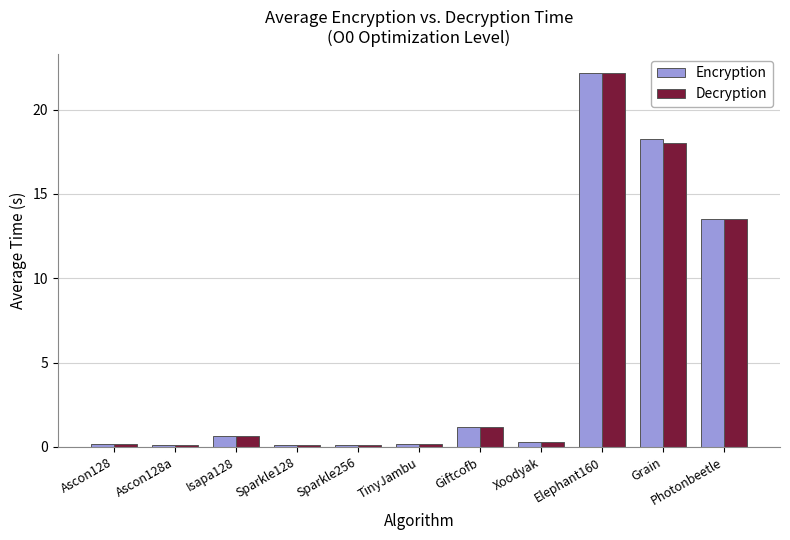

At which category is the sum across all series the highest?

Elephant160